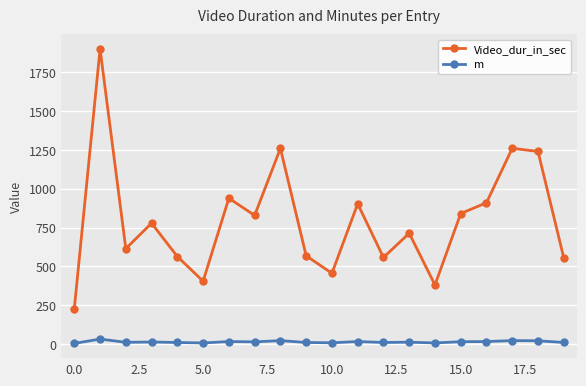

At how many categories does at least one series exceed 1090?

4